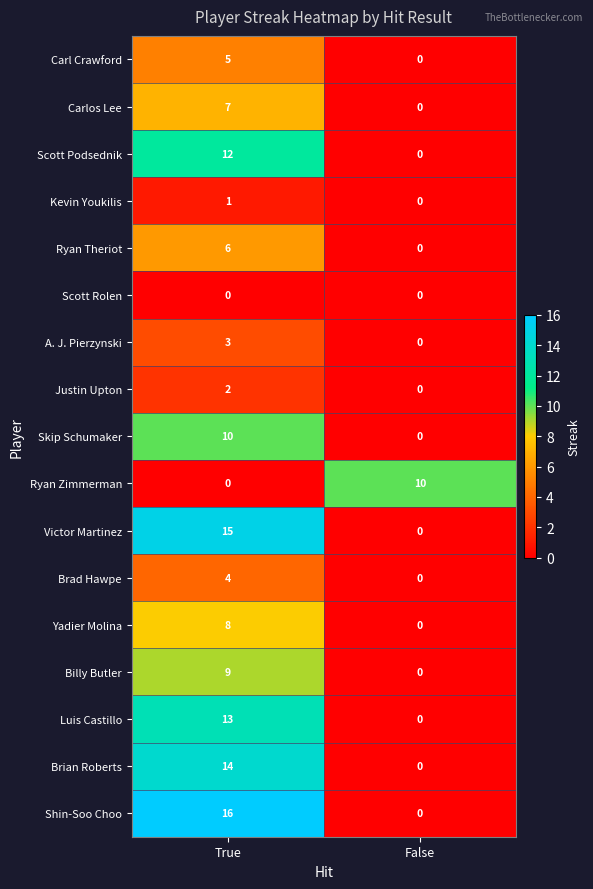

Between True and False, which series saw the biggest shift?

Shin-Soo Choo